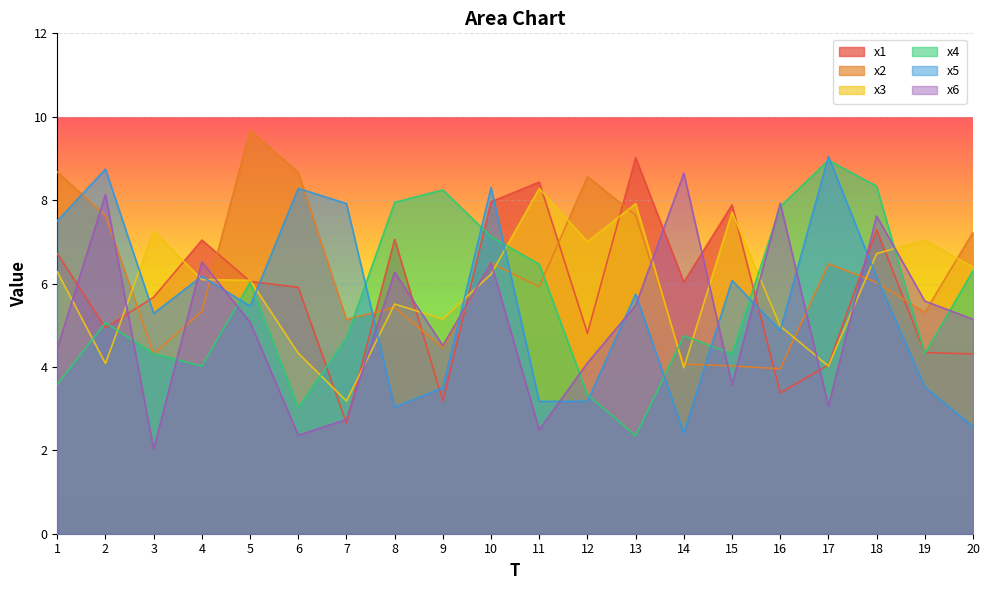

How many interior local valleys does the x2 series have?

6